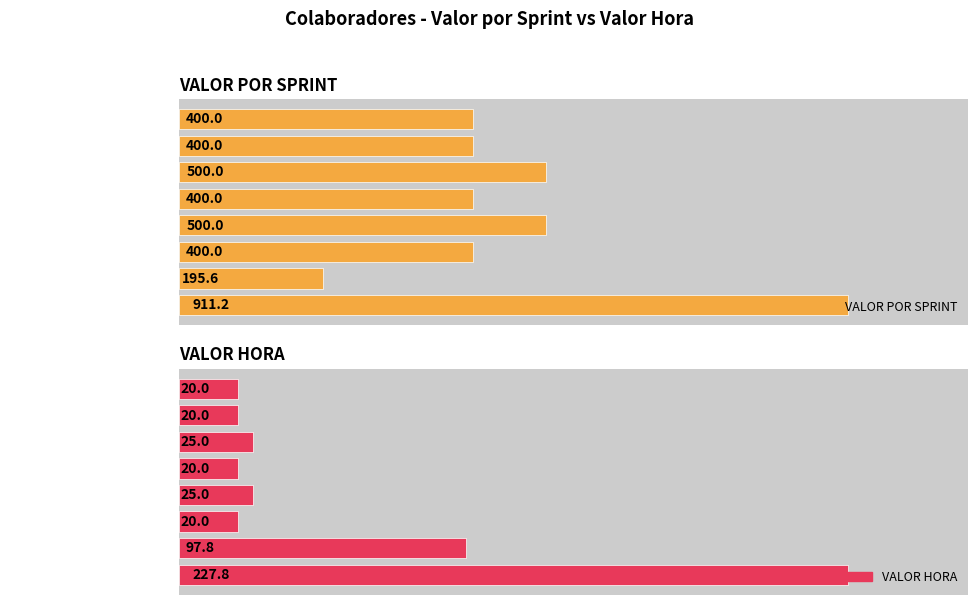

Between Matheus Duarte and Revisão e planejamento, which series saw the biggest shift?

VALOR POR SPRINT